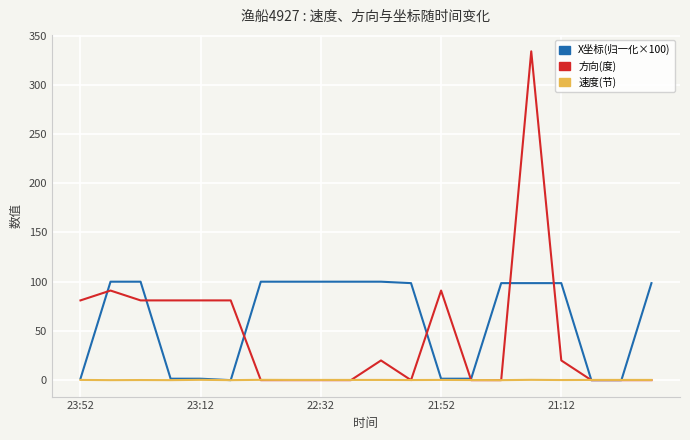

Which series has the widest spread of values?

方向(度)